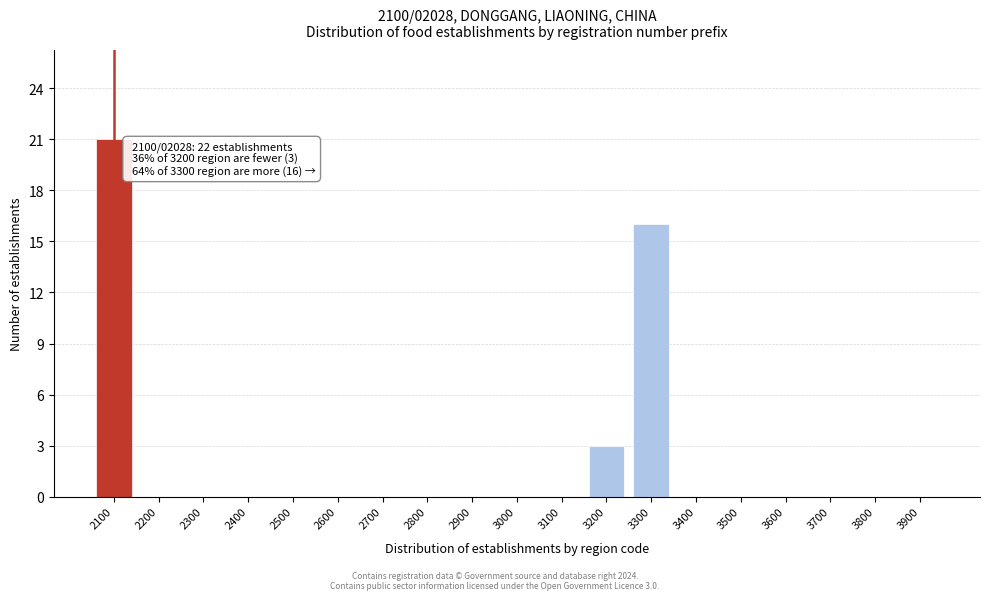

Reading right to left, what are all the values shown in this chart?

3900=0	3800=0	3700=0	3600=0	3500=0	3400=0	3300=16	3200=3	3100=0	3000=0	2900=0	2800=0	2700=0	2600=0	2500=0	2400=0	2300=0	2200=0	2100=21